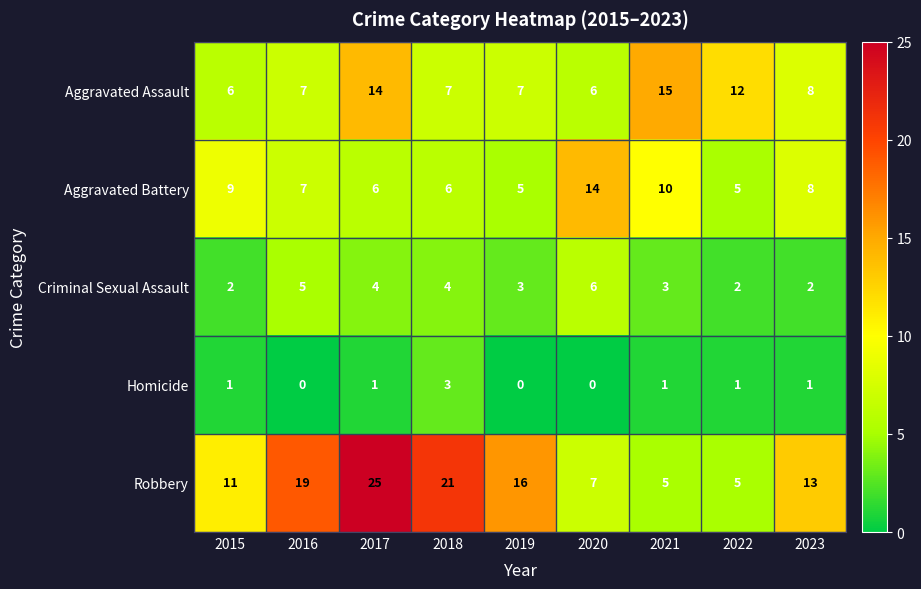

List the series in order of their peak value, lowest first.

Homicide, Criminal Sexual Assault, Aggravated Battery, Aggravated Assault, Robbery